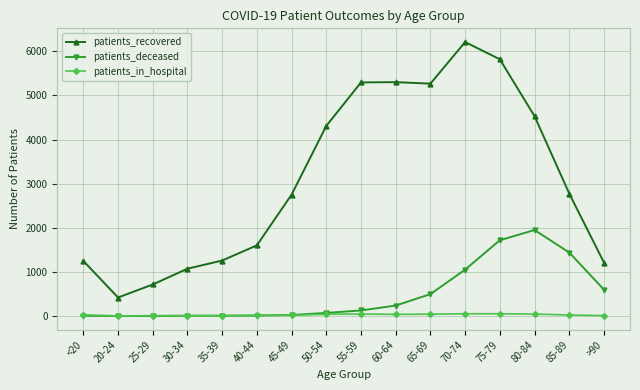

True or false: patients_deceased and patients_recovered cross at least once.

False